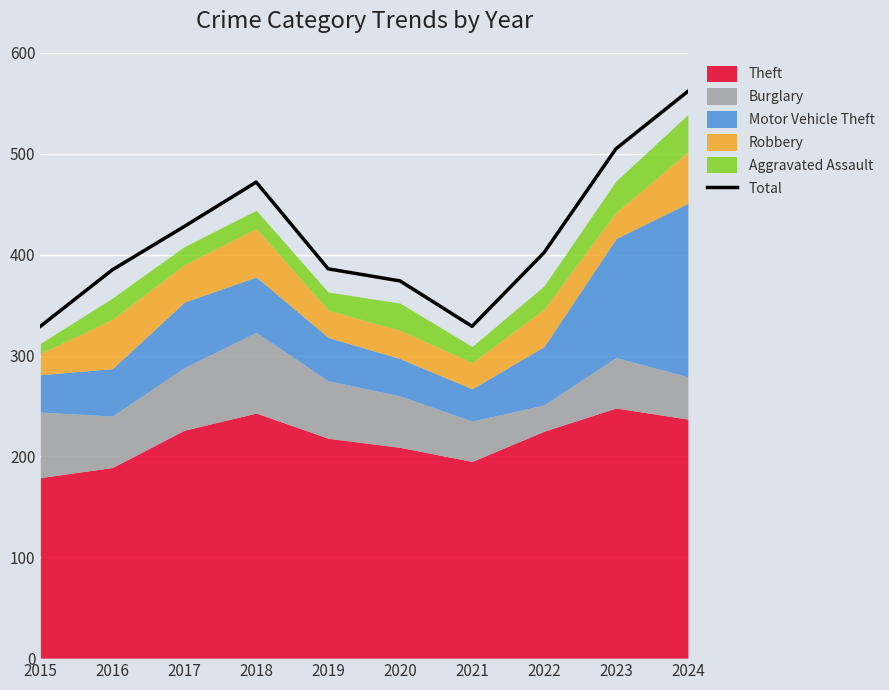

The value at 2015 is 329. True or false?

True